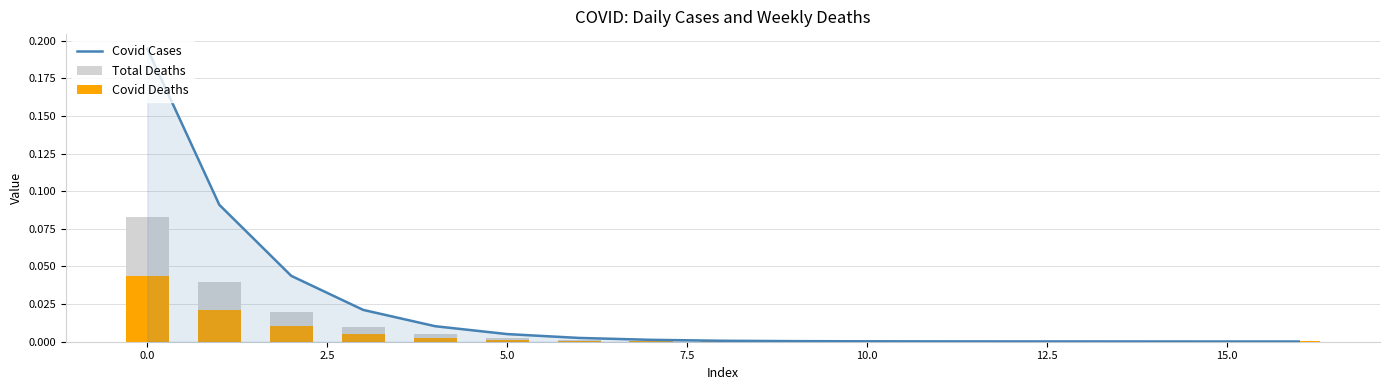

How many distinct data groups are displayed?

3